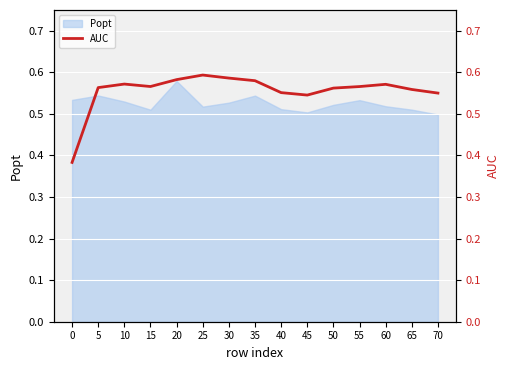

True or false: the data shows 0.6 at 30.

True